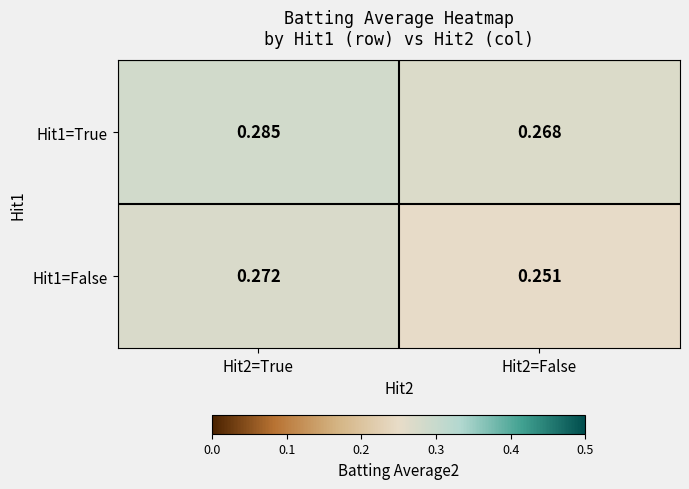

Count the number of data series in this chart.

2